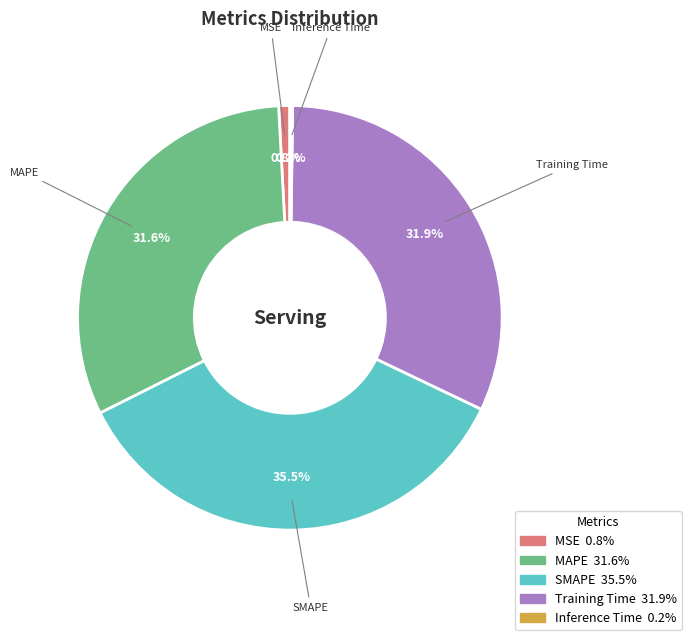

Is the sum of Training Time and SMAPE greater than half?

Yes